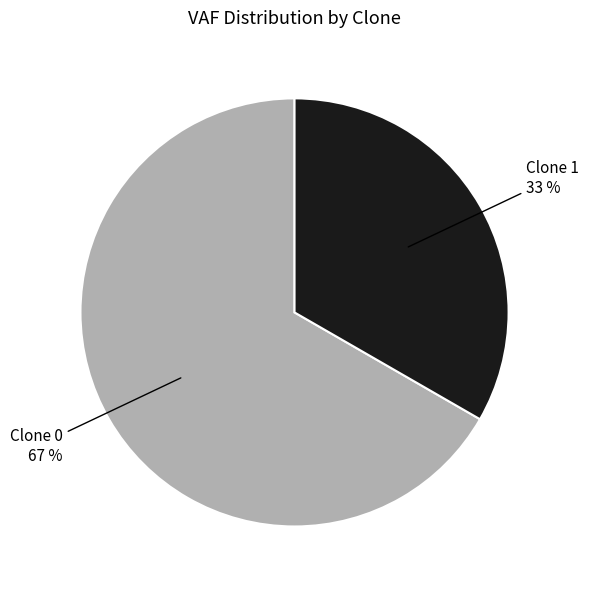

To the nearest percent, what is the average slice percentage?

50%